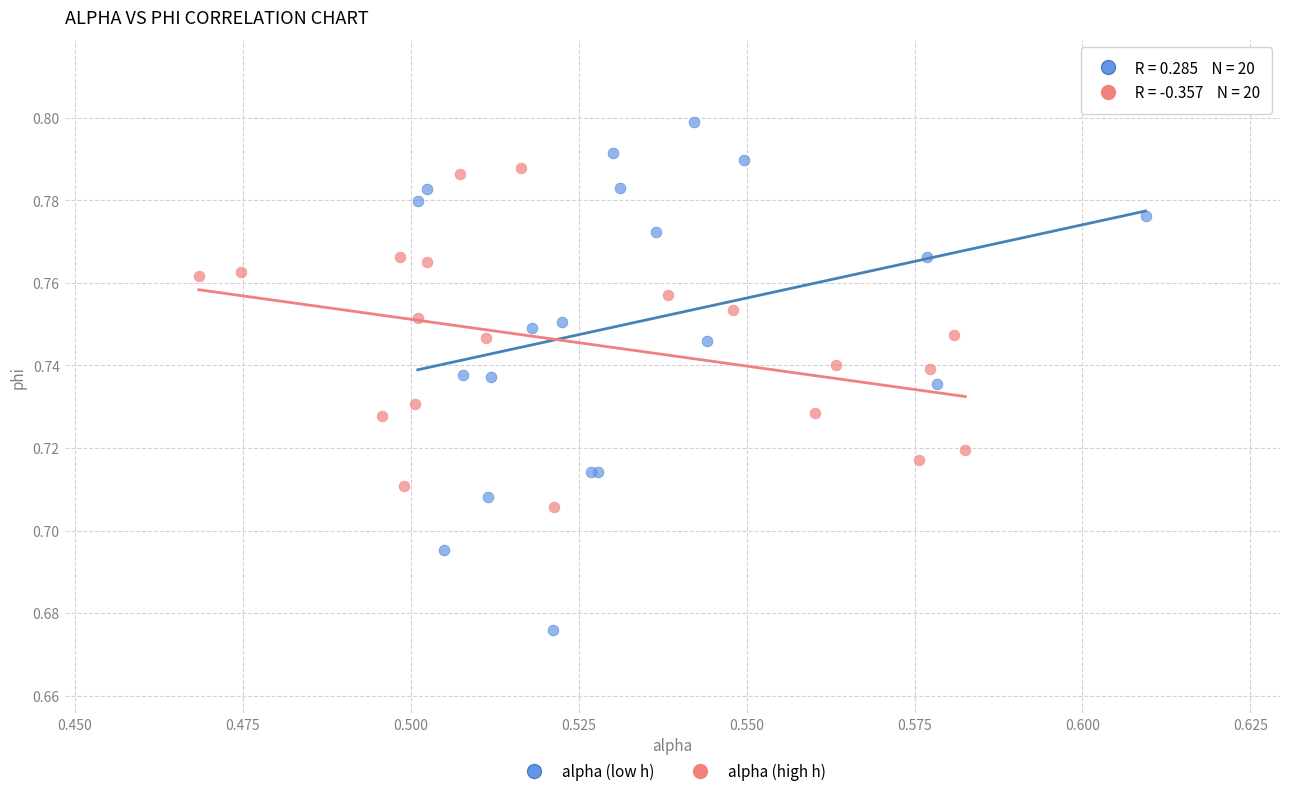

Which series reaches the maximum Y coordinate?

alpha (low h)